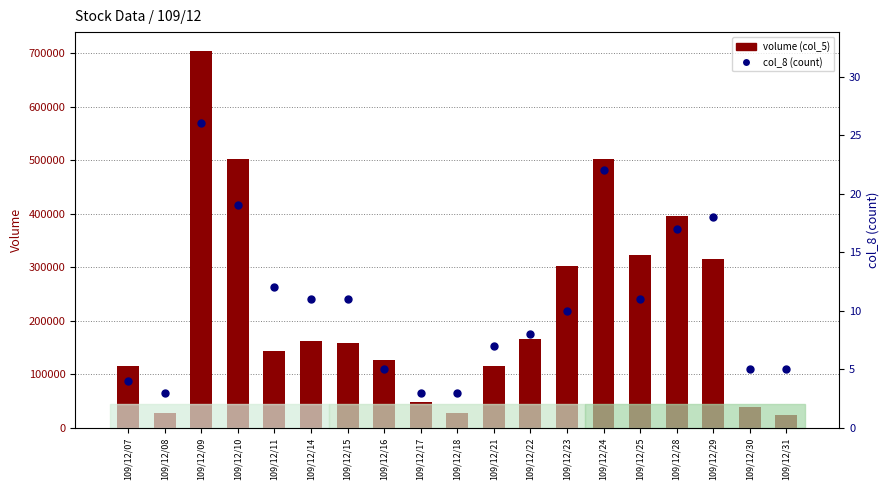

At how many categories does at least one series exceed 363068?

4